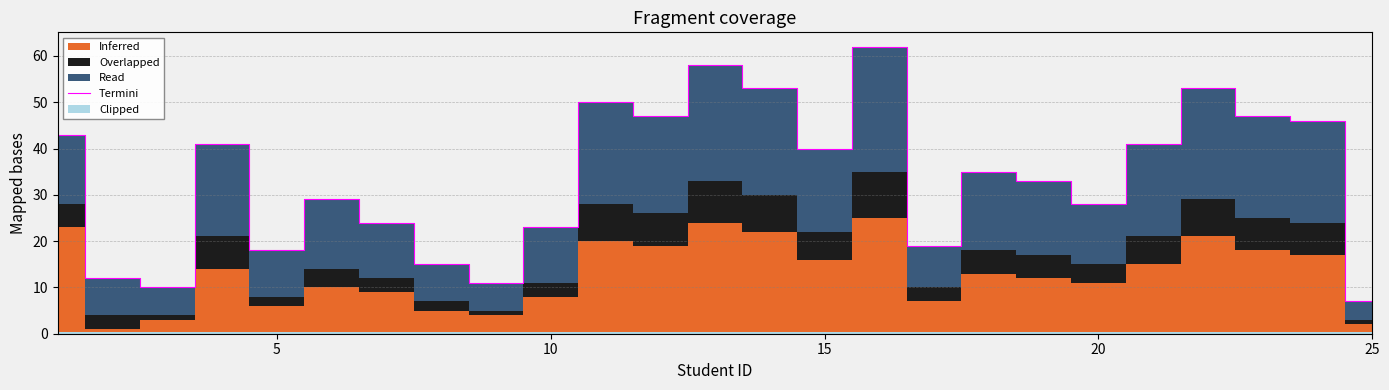

Is it true that Termini equals 23 at 10?

True